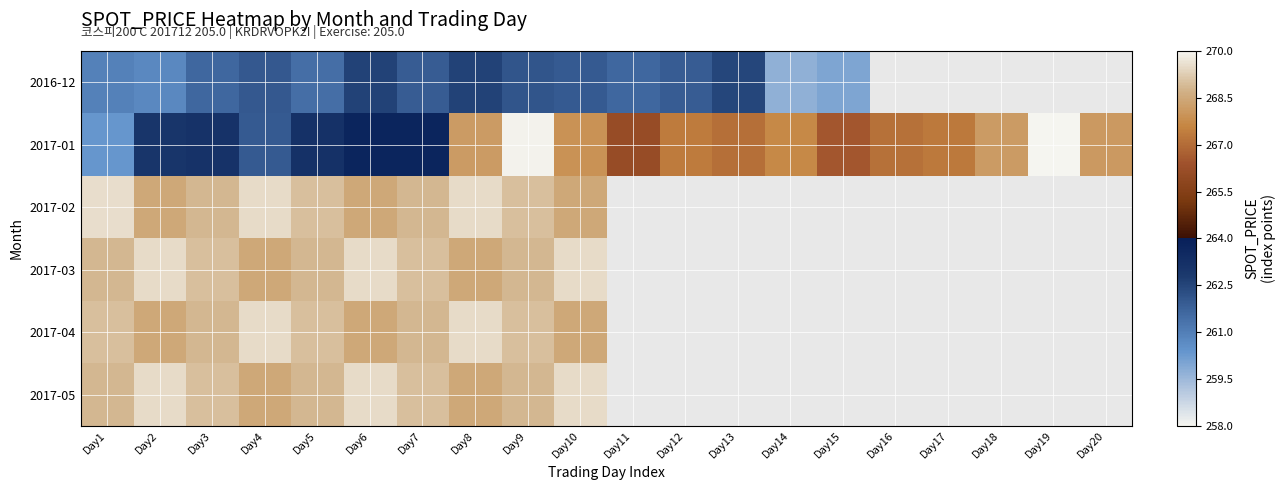

What is the spread (max minus min) of values at Day14?

8.0